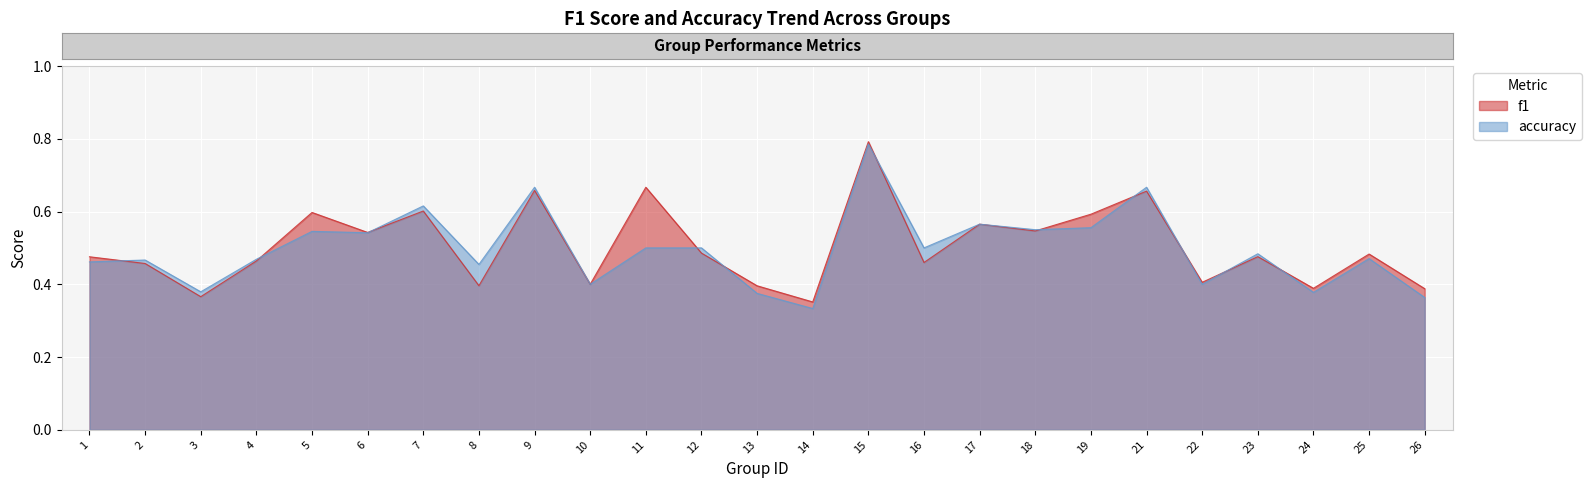

How many interior local valleys does the accuracy series have?

9